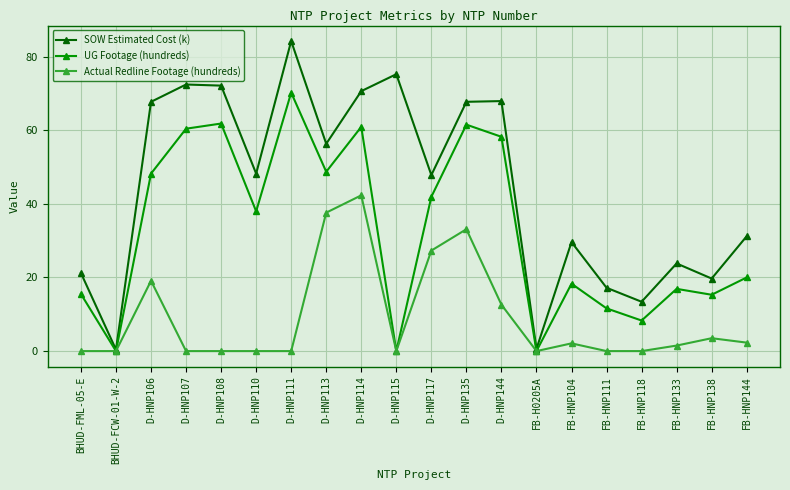

Count the number of categories in the chart.

20